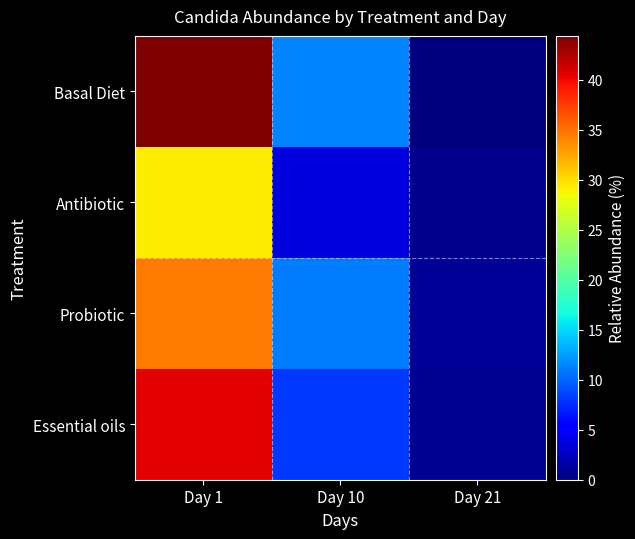

Reading left to right, what are all the values shown in this chart?

Basal Diet: Day 1=44.4	Day 10=11.3	Day 21=0.1
Antibiotic: Day 1=29.2	Day 10=3.7	Day 21=0.6
Probiotic: Day 1=34.7	Day 10=11.1	Day 21=0.9
Essential oils: Day 1=40.5	Day 10=8.1	Day 21=0.8